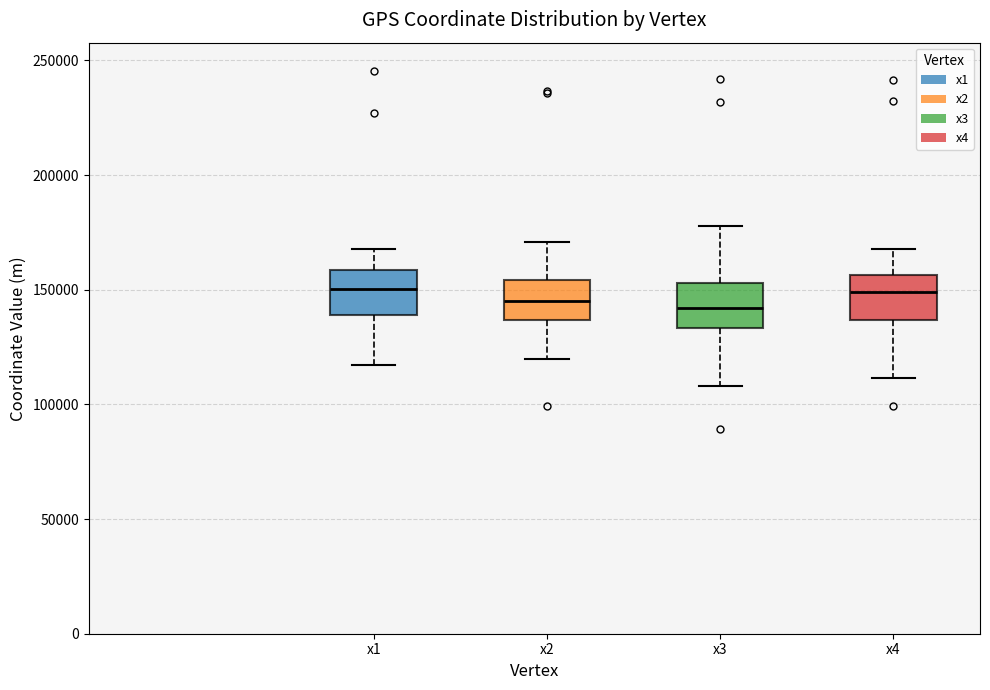

Reading left to right, read every box against the y-axis: the position of its median line, the range the box covers, and the ends of its whiskers. The values are not printed on the chart, so give them approximately, as read against the axis.

x1: median 150000, box 140000 to 160000, whiskers 115000 to 170000
x2: median 145000, box 135000 to 155000, whiskers 120000 to 170000
x3: median 140000, box 135000 to 155000, whiskers 110000 to 180000
x4: median 150000, box 135000 to 155000, whiskers 110000 to 170000